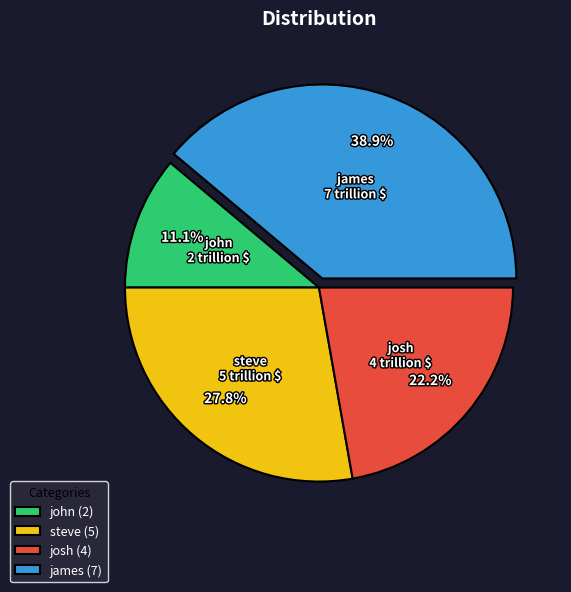

True or false: john accounts for 1% of the total.

False